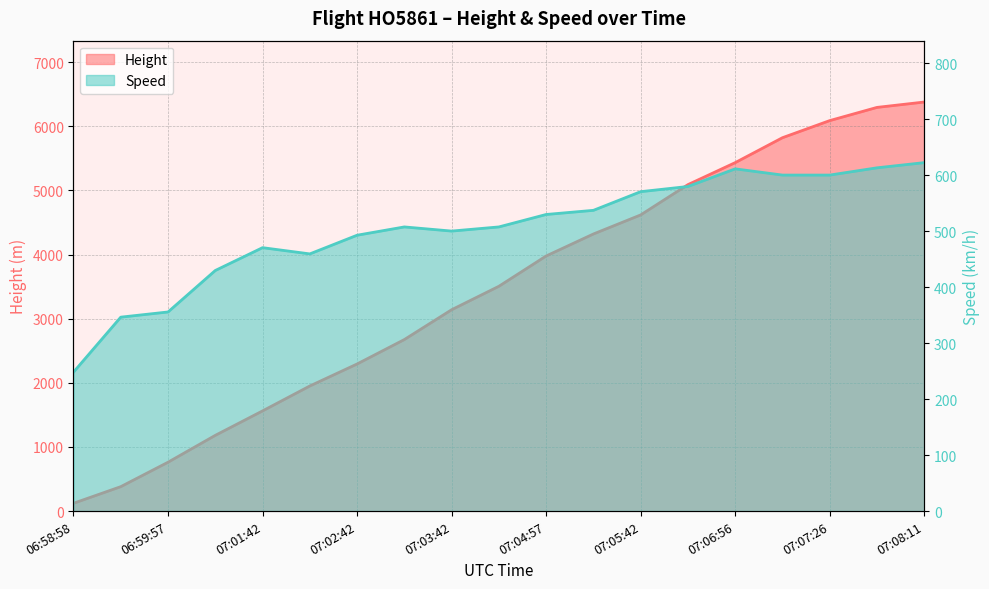

After their last crossing, which series has the higher values: Speed or Height?

Height